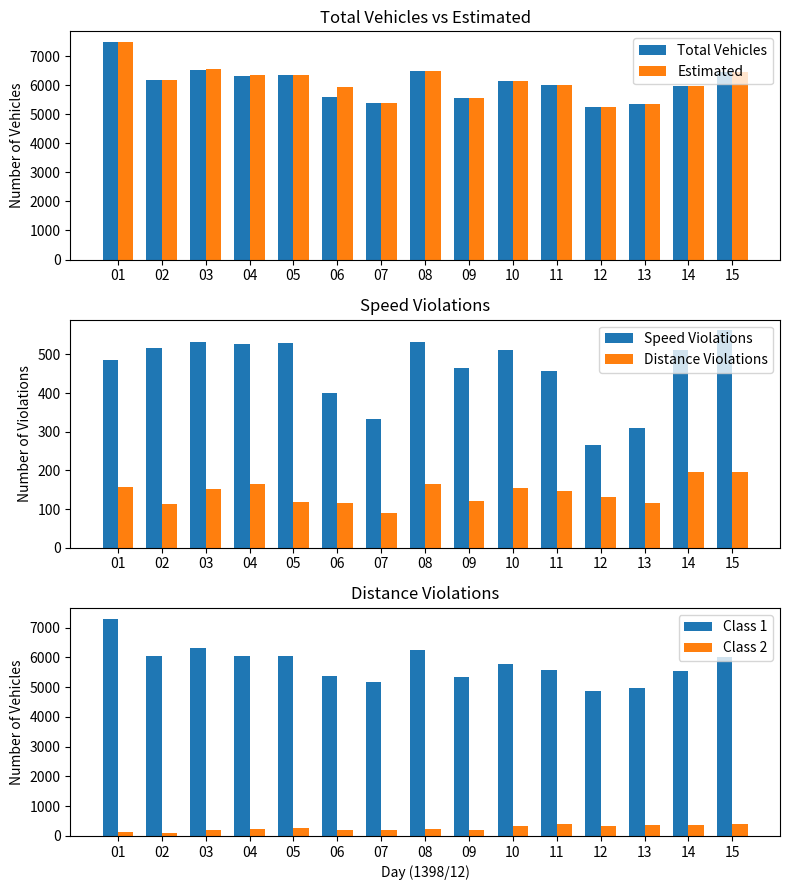

Which series changed the most between 08 and 13?

Class 1